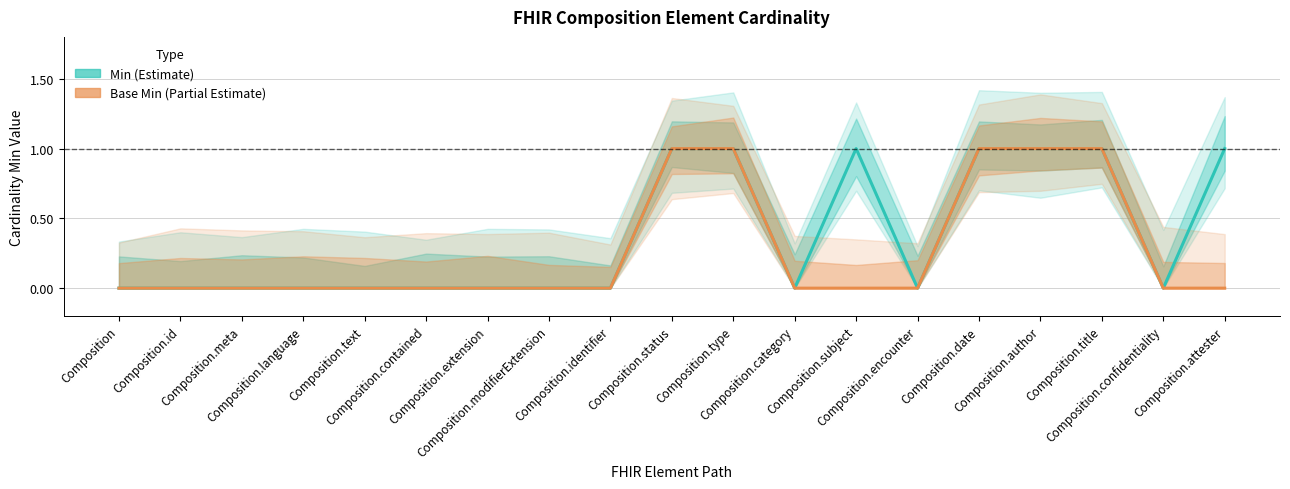

At how many categories does at least one series exceed 0?

7